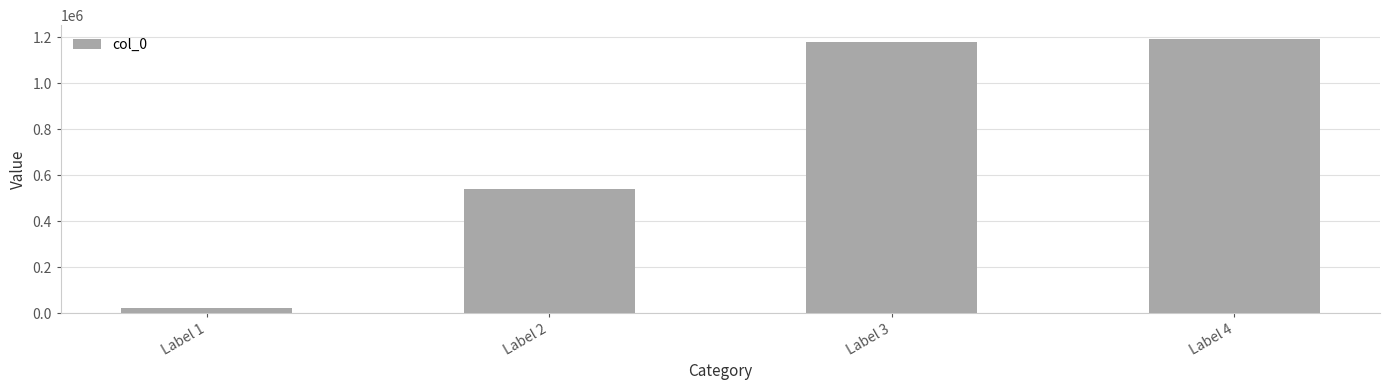

Which category has the lowest value across all series?

Label 1